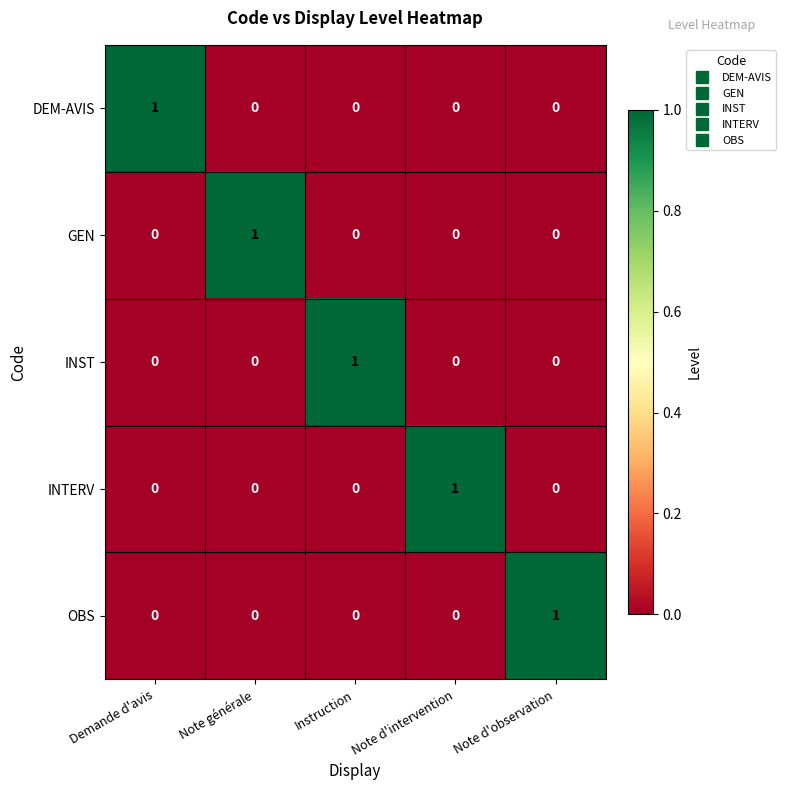

Is it true that INST equals 1 at Note d'observation?

False